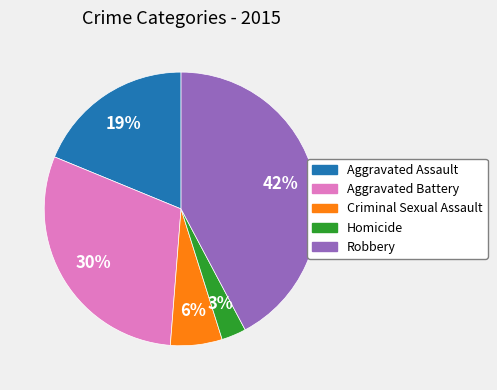

How many slices are in this pie chart?

5